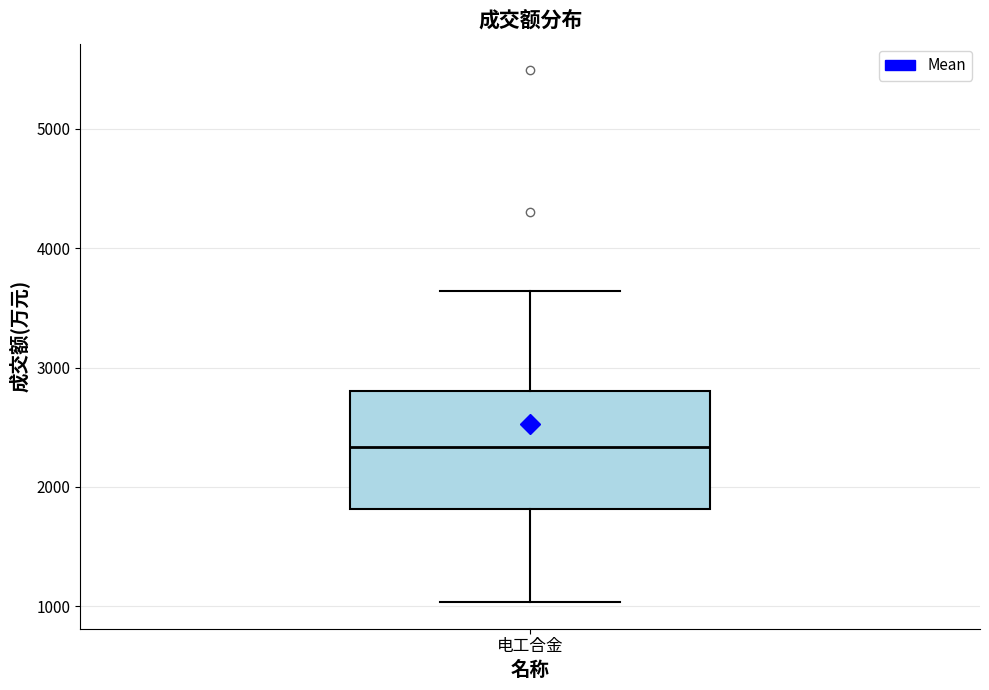

Where is the upper edge of the box for 电工合金 on the y-axis? The values are not printed on the chart, so give them approximately, as read against the axis.

2800